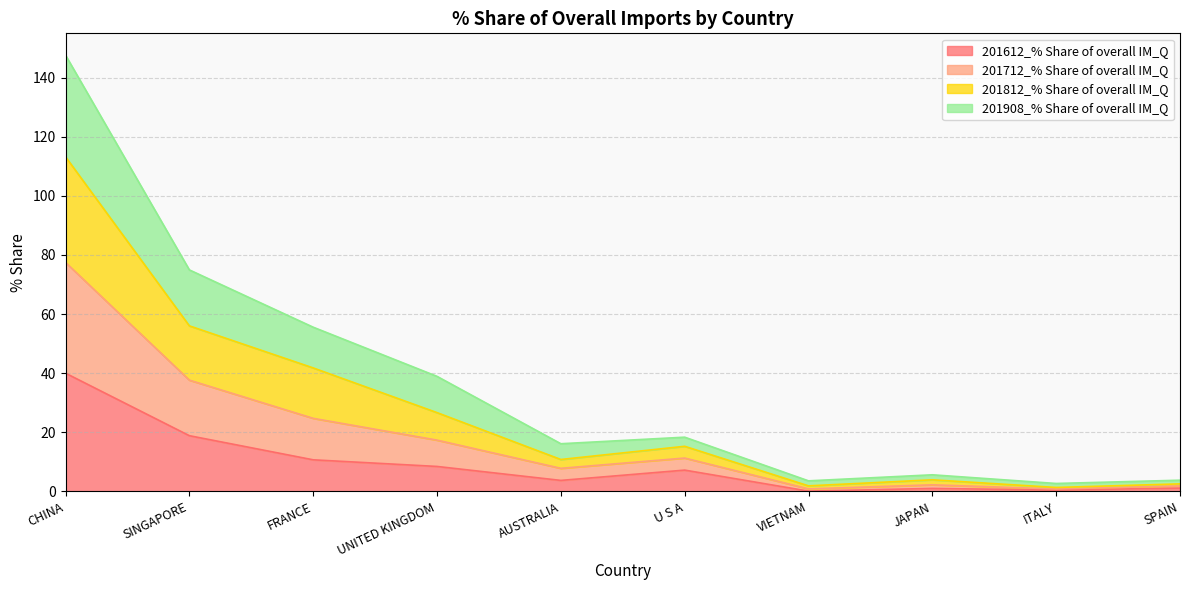

Which category has the highest value in the 201612_% Share of overall IM_Q series?

CHINA